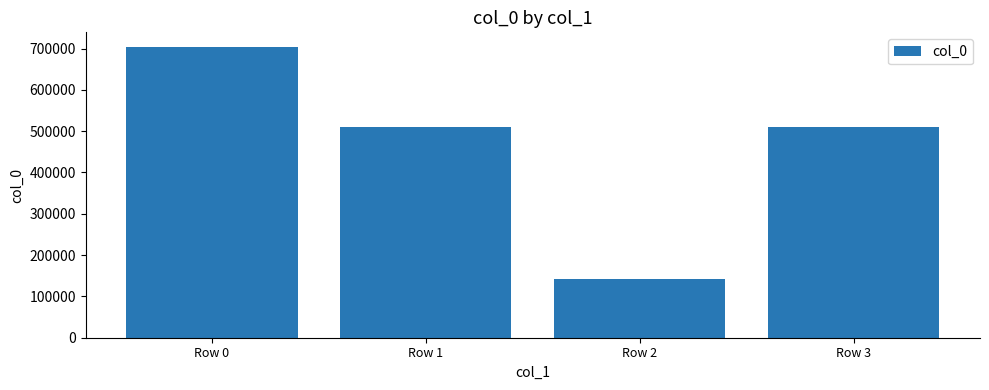

What is the ratio of the value at Row 1 to the value at Row 3?

1.0